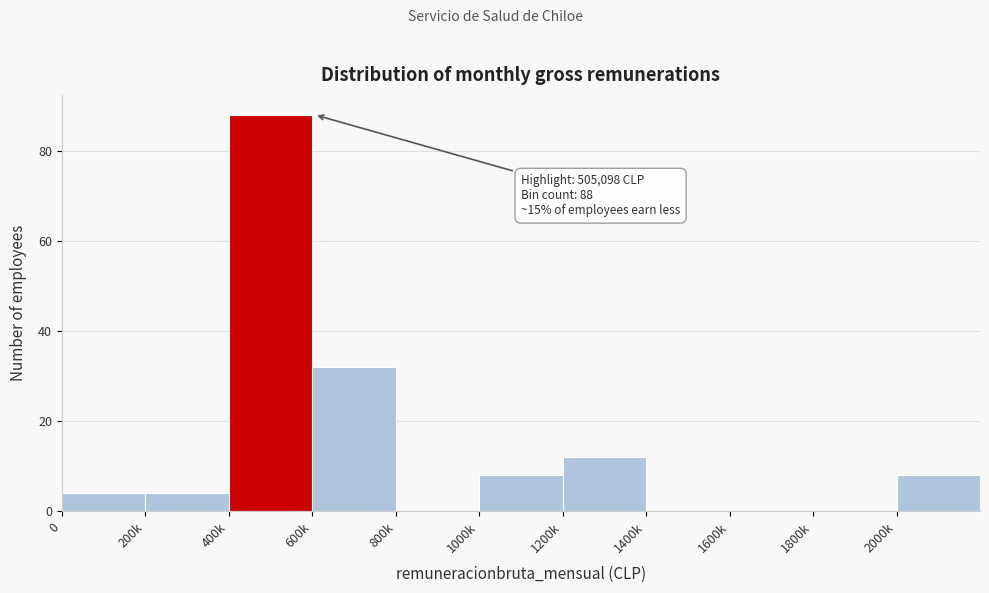

Reading right to left, extract all data points from this chart.

2000k=8	1800k=0	1600k=0	1400k=0	1200k=12	1000k=8	800k=0	600k=32	400k=88	200k=4	0=4